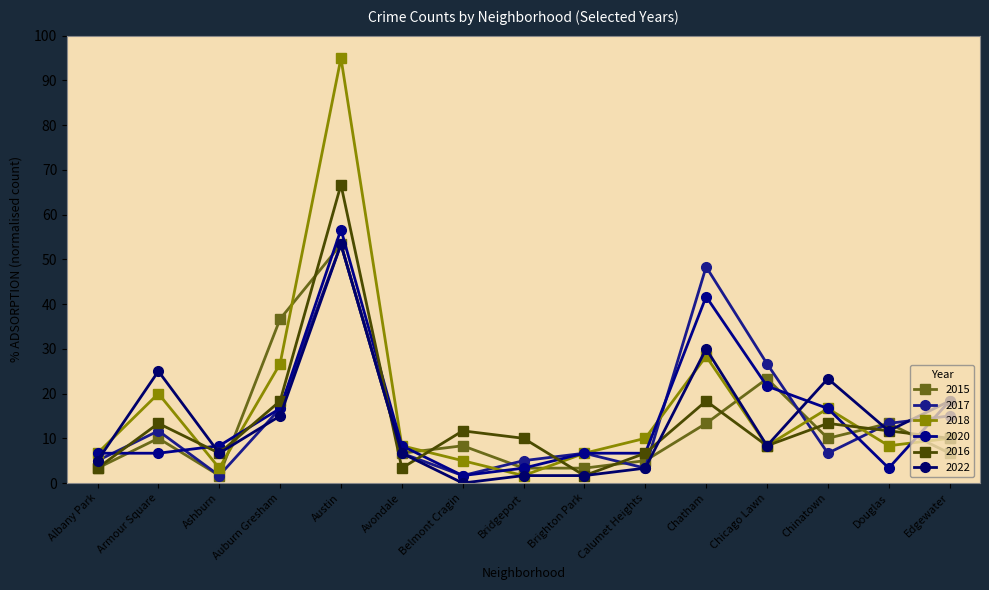

At which category does the chart reach its peak across all series?

Austin